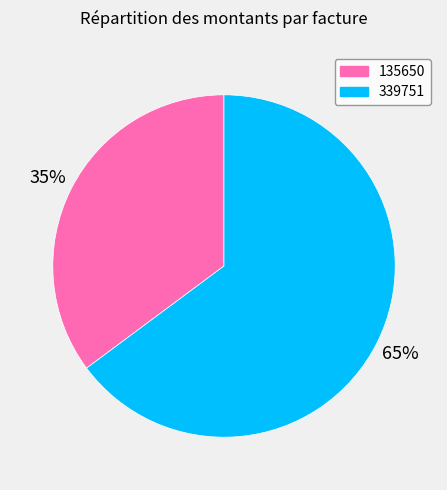

Do 135650 and 339751 together represent more than half of the pie?

Yes